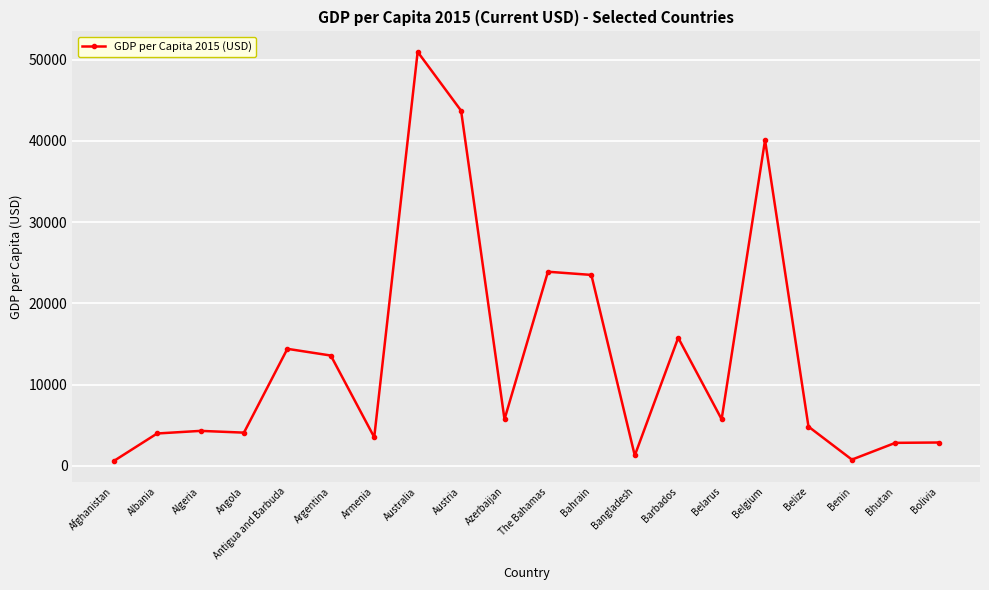

What is the greatest value displayed?

50961.9